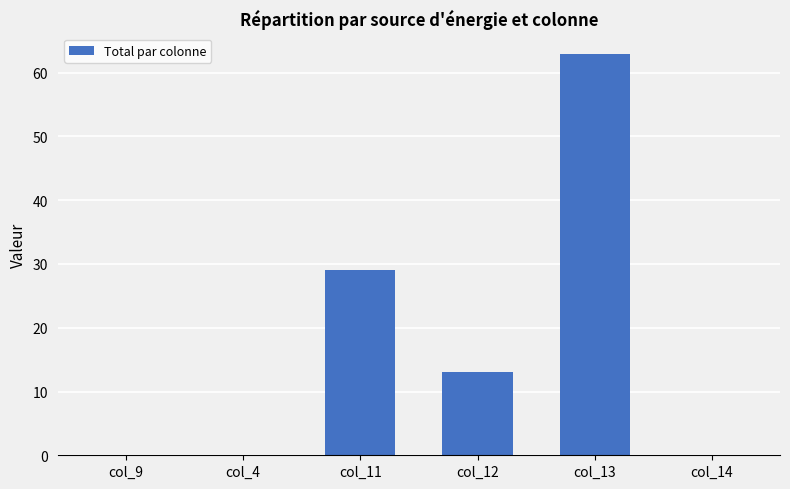

Read the value at col_11.

29